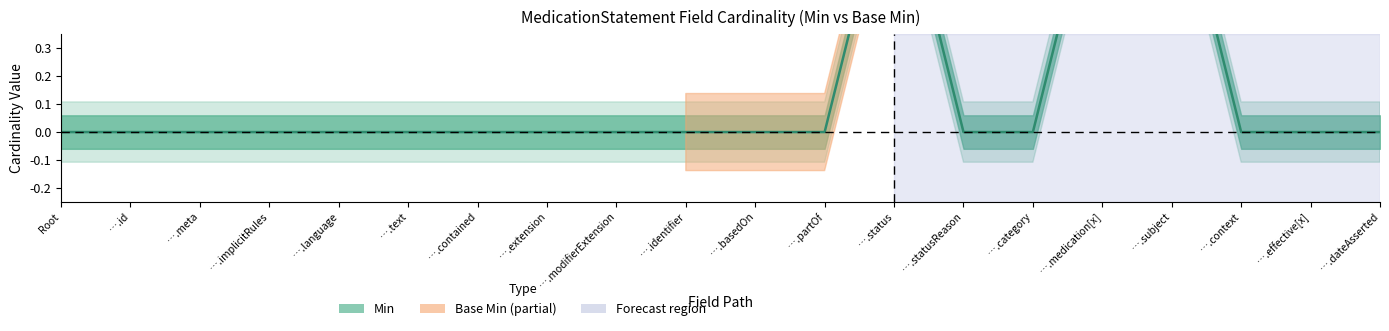

What position from the right is ….medication[x]?

5